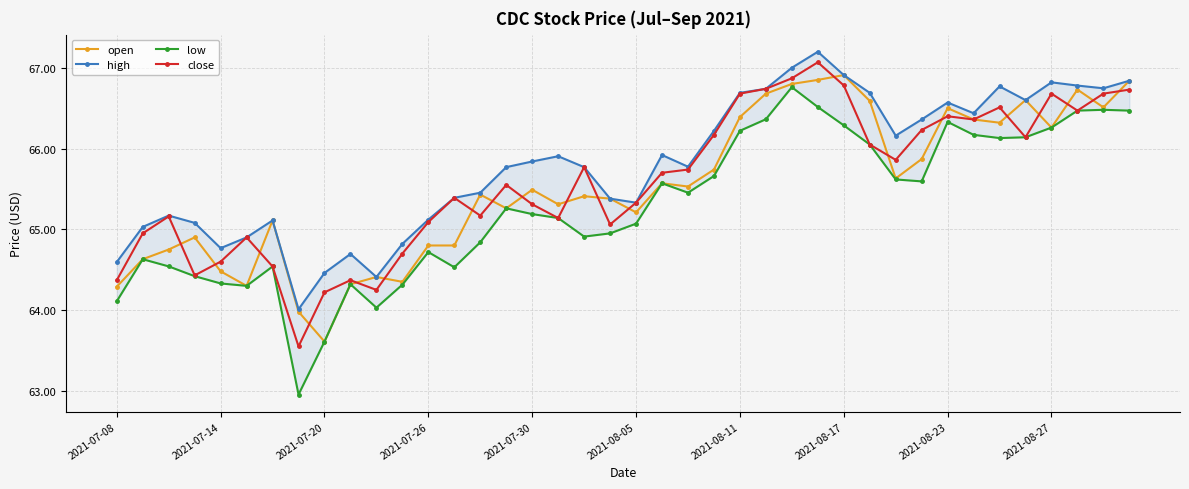

True or false: high and open cross at least once.

False